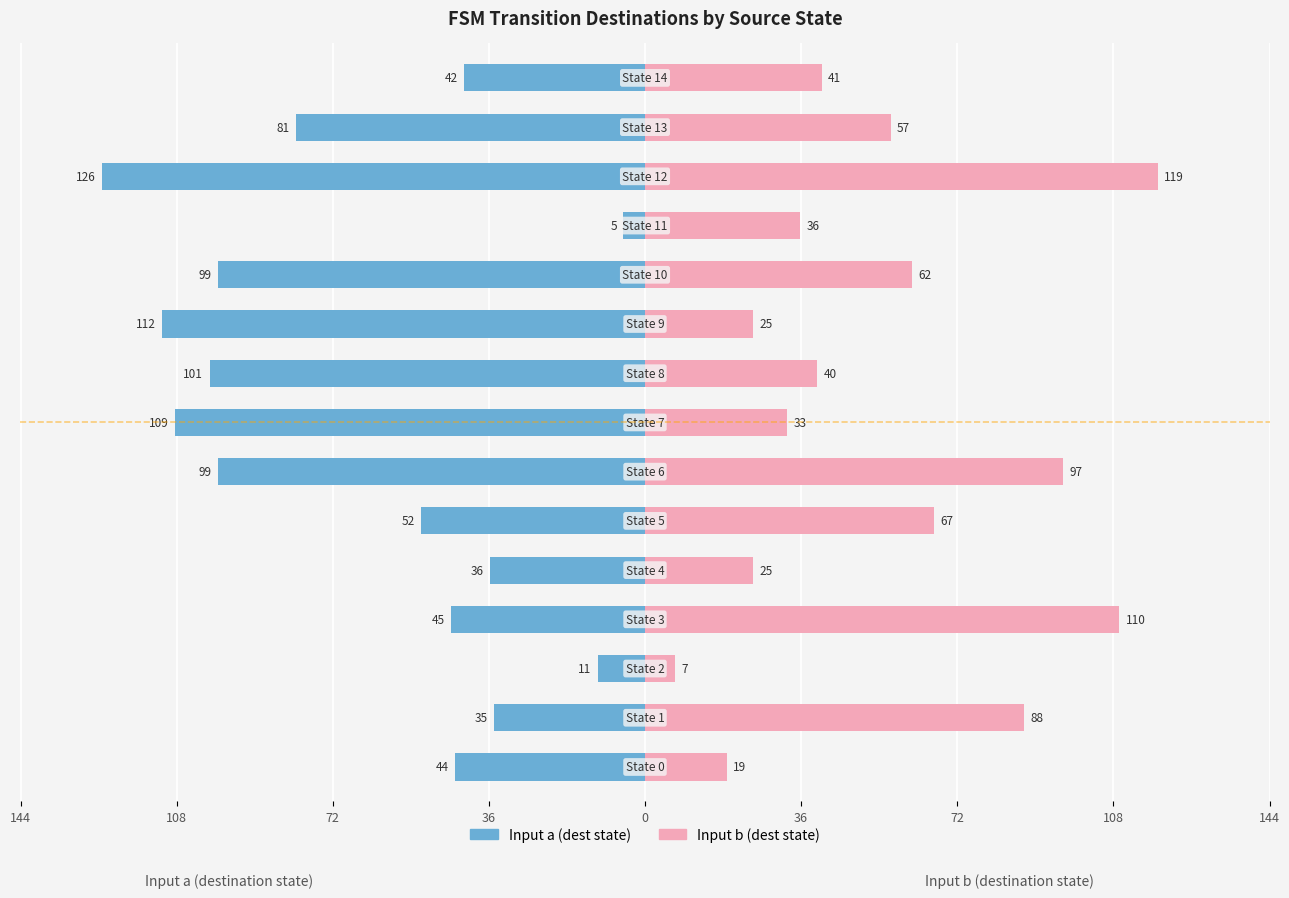

What is the average value of the Input a (dest state) series?

-66